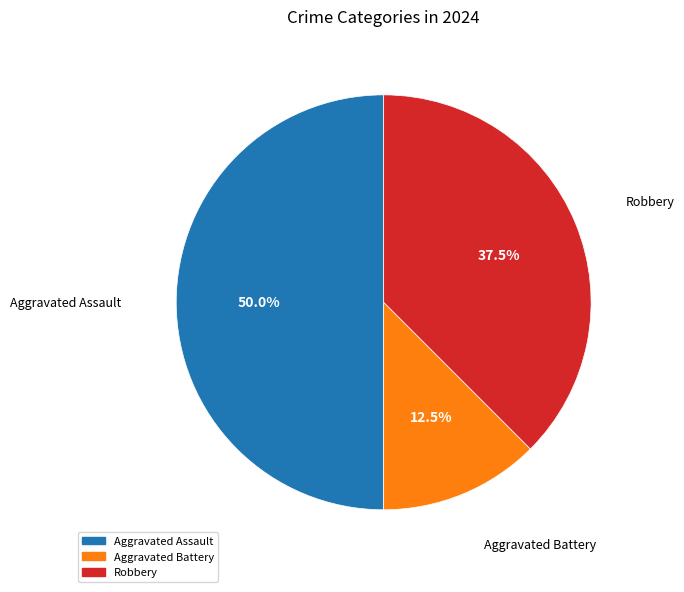

Between Aggravated Assault and Robbery, which is larger?

Aggravated Assault